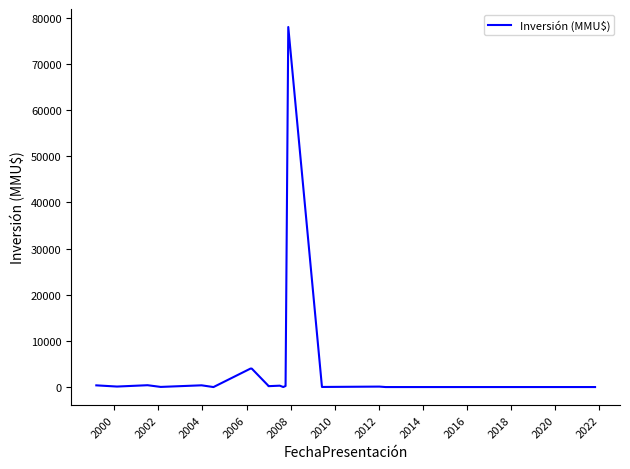

How many values are below 200?

8